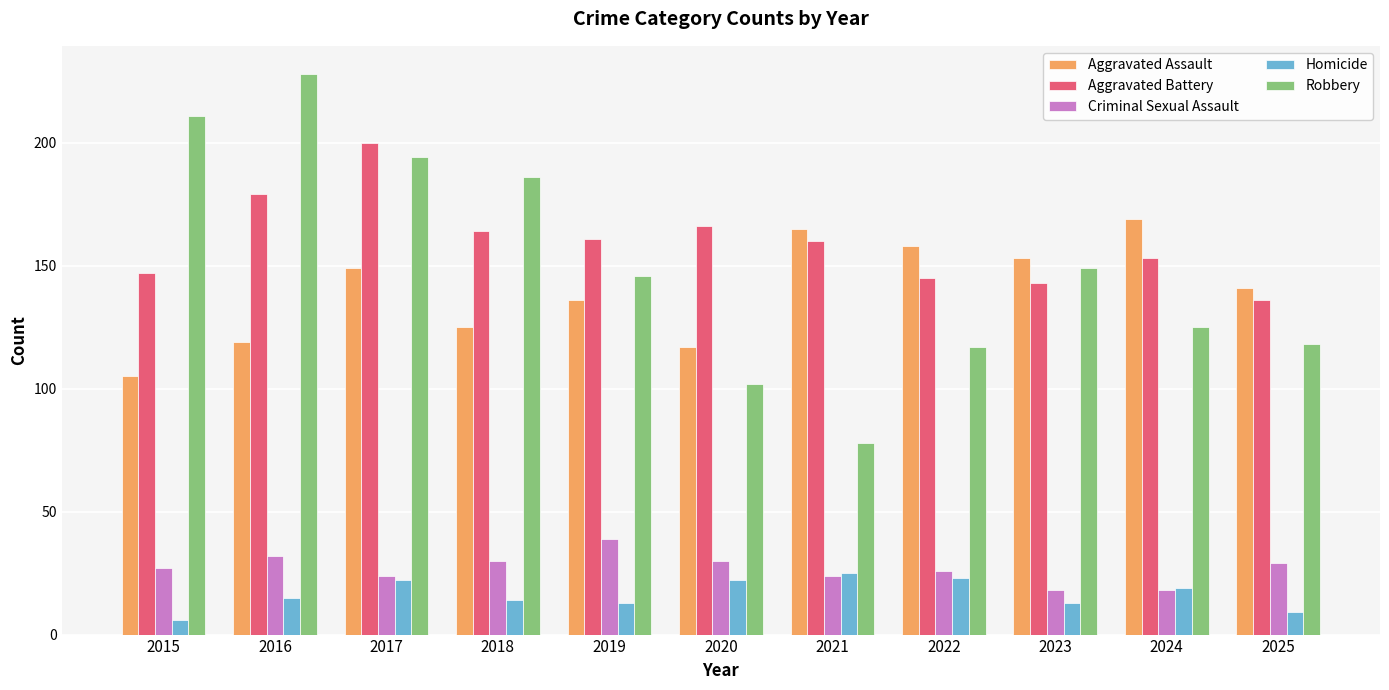

Is it true that Robbery equals 183 at 2025?

False